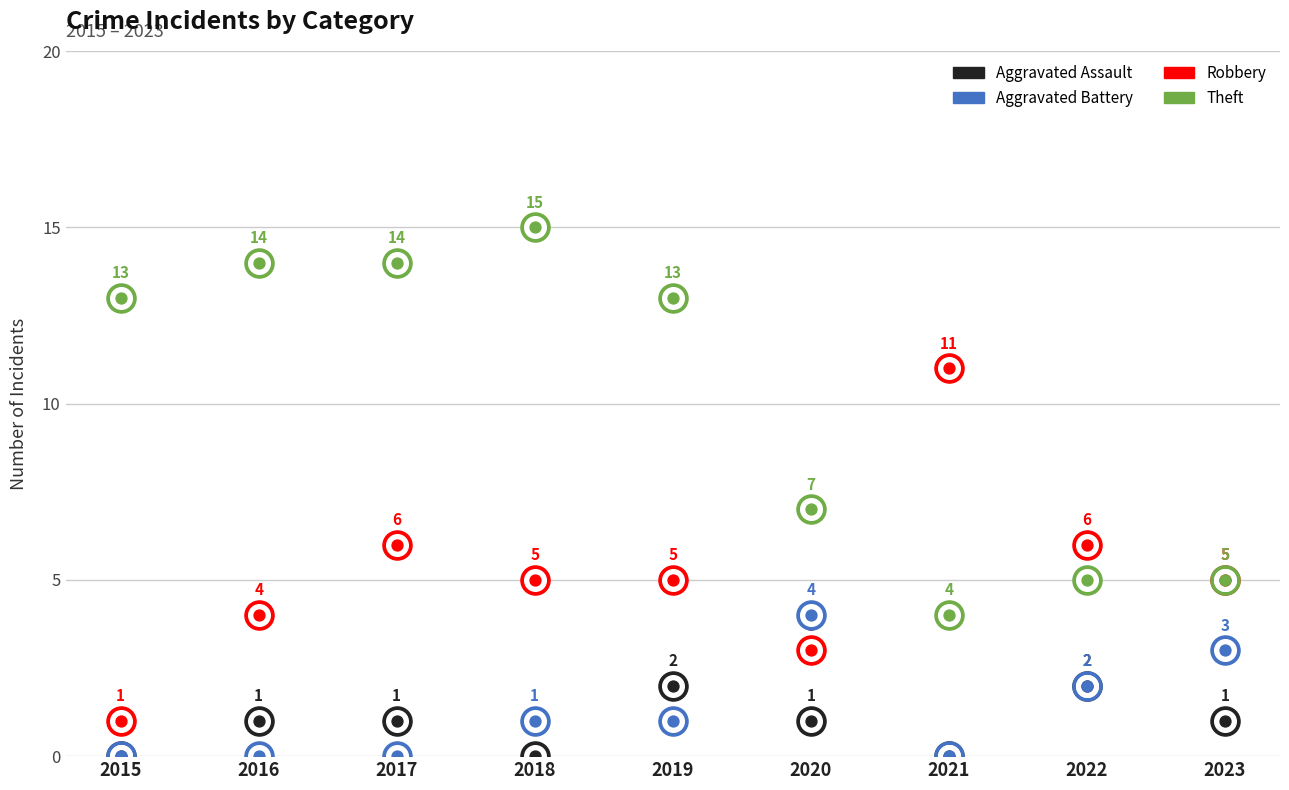

At how many categories does at least one series exceed 14?

1